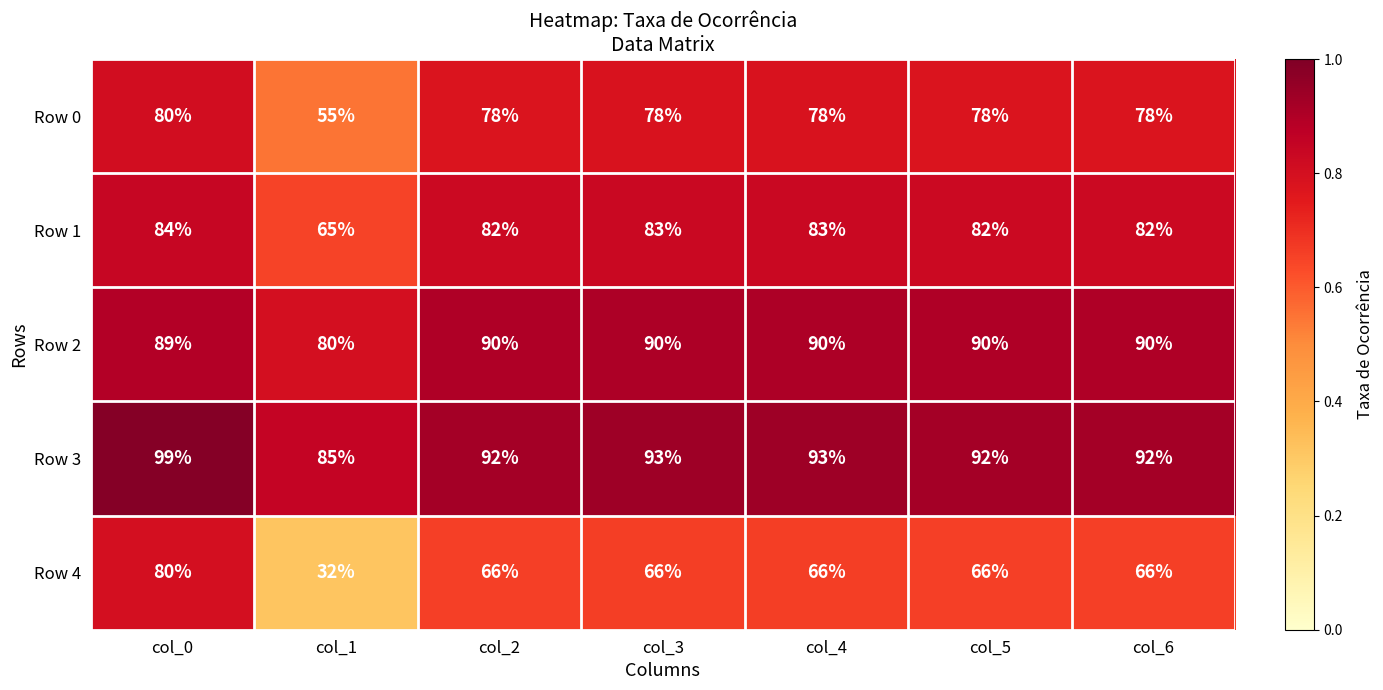

At which category is the sum across all series the highest?

col_0